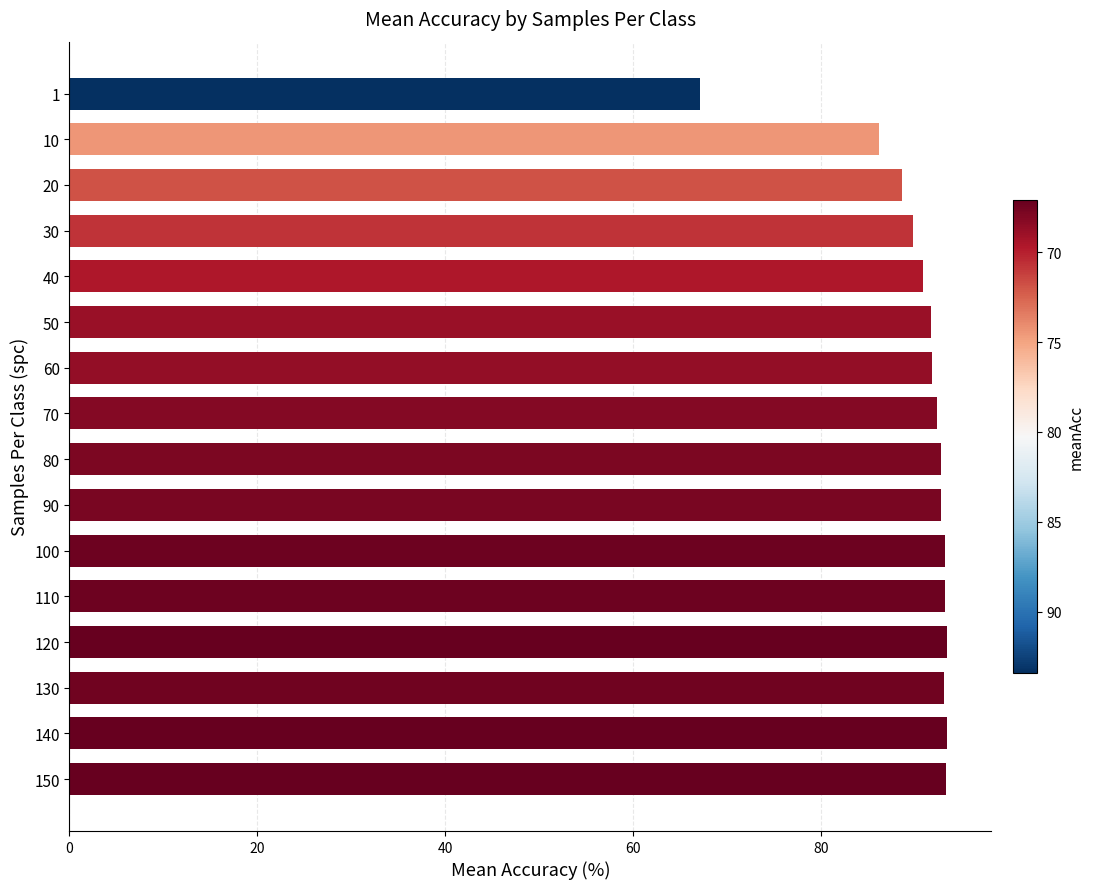

Which has a higher value, 10 or 70?

70